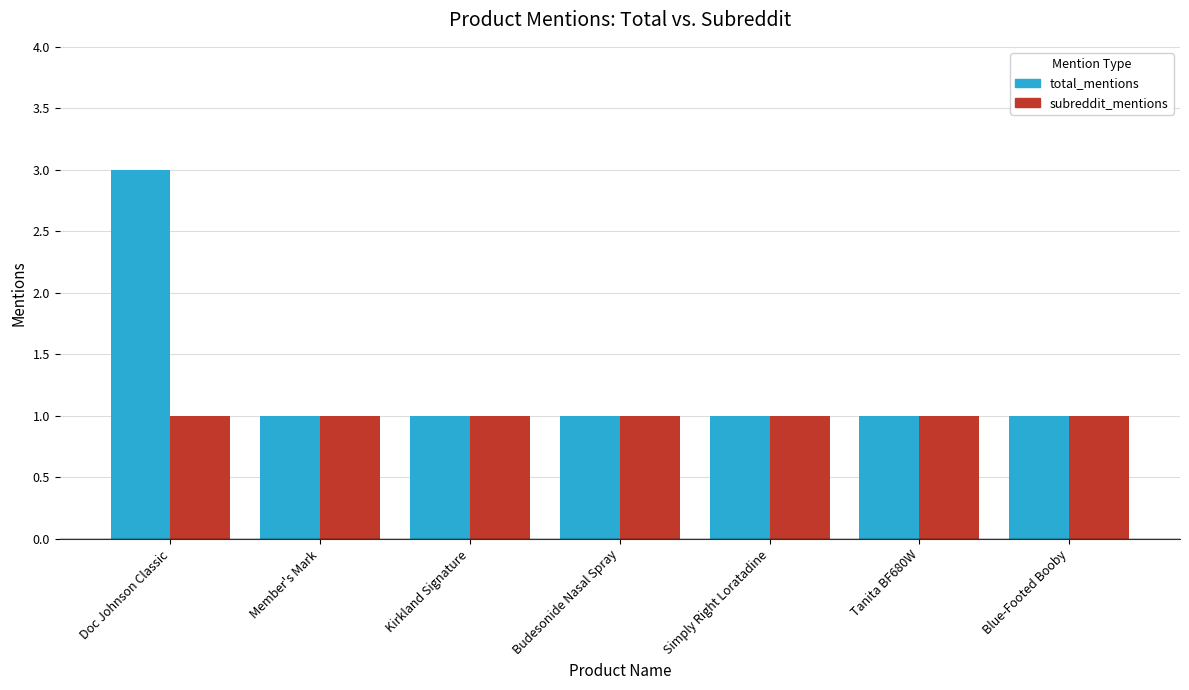

Which series has the widest spread of values?

total_mentions